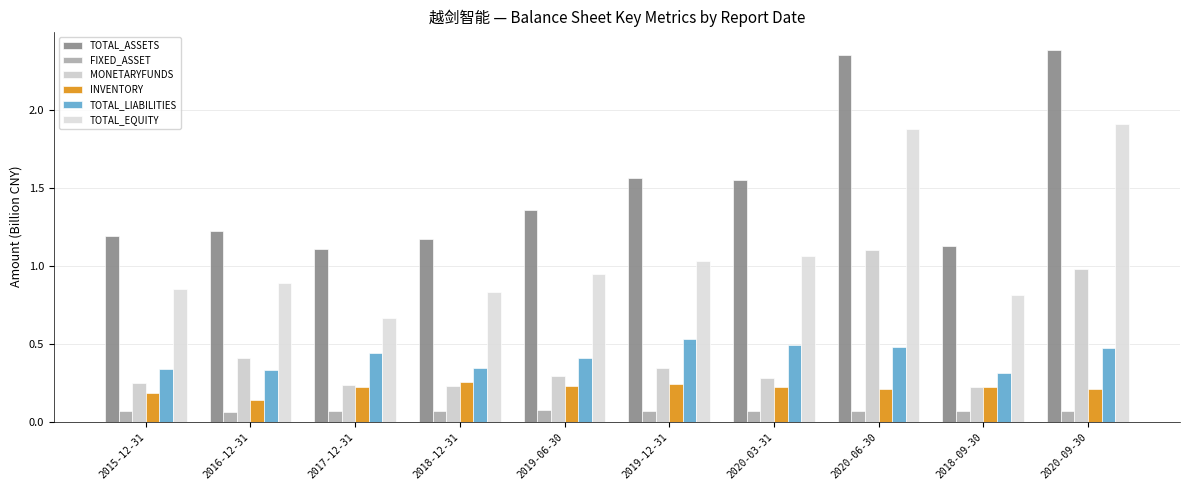

List the series in order of their peak value, highest first.

TOTAL_ASSETS, TOTAL_EQUITY, MONETARYFUNDS, TOTAL_LIABILITIES, INVENTORY, FIXED_ASSET